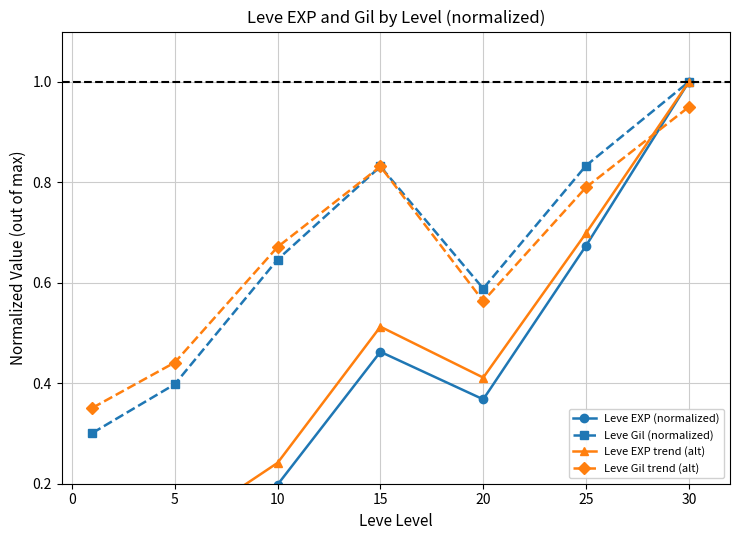

List the series in order of their peak value, highest first.

Leve EXP (normalized), Leve Gil (normalized), Leve EXP trend (alt), Leve Gil trend (alt)